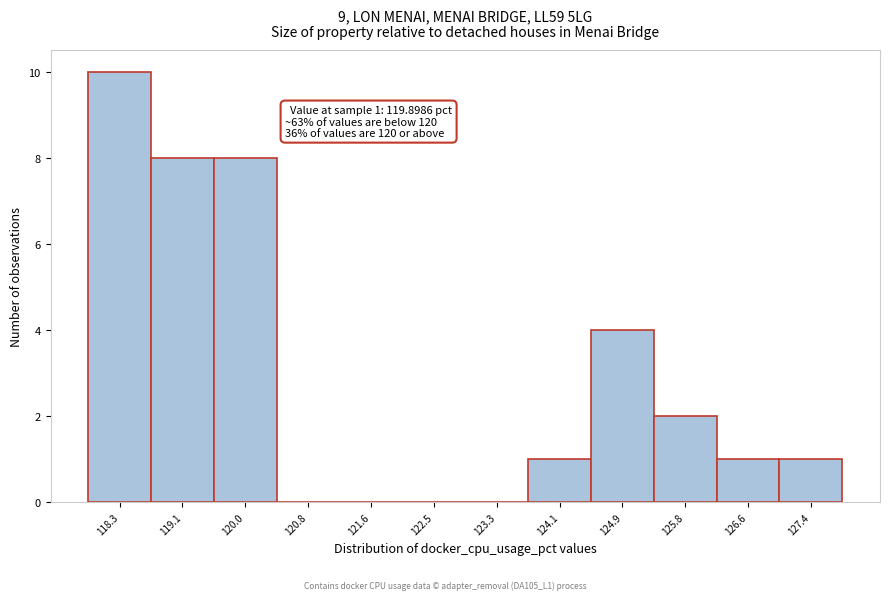

Over which range of the x-axis is the bar tallest?

117.9 to 118.7